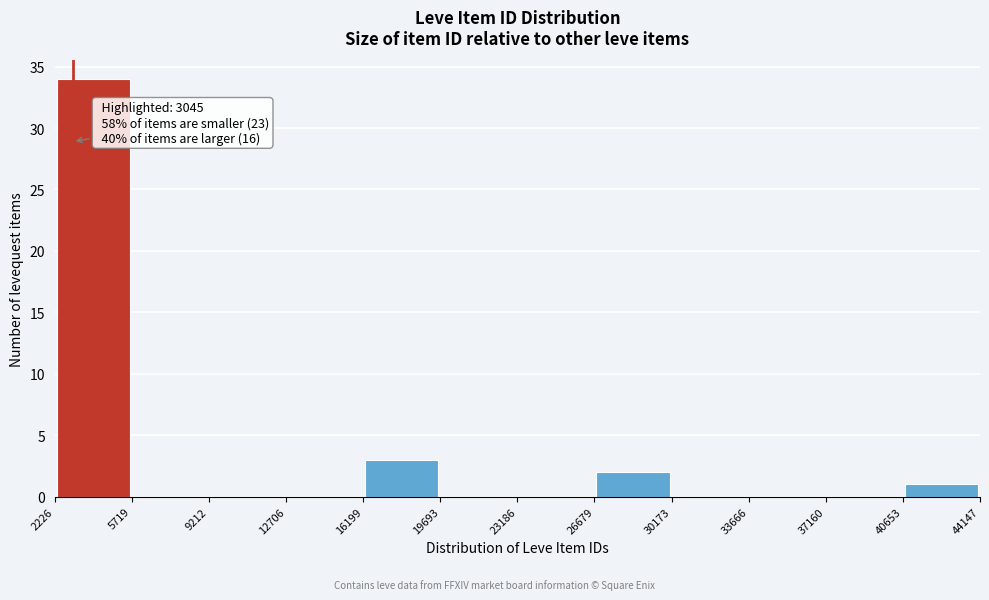

Which range on the x-axis has the tallest bar?

2226 to 5719